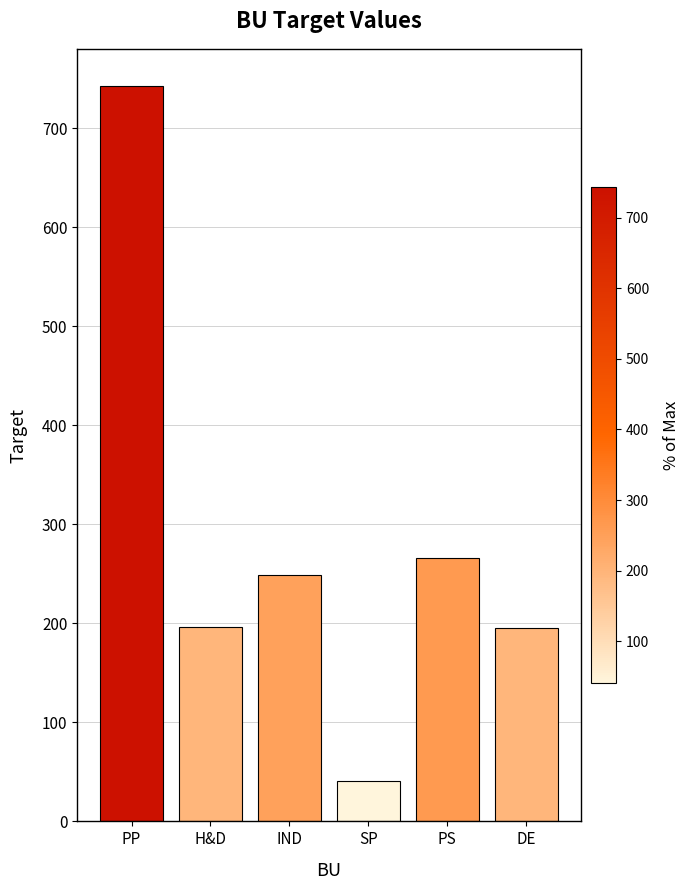

What is the value of the 5th bar from the left?

265.5